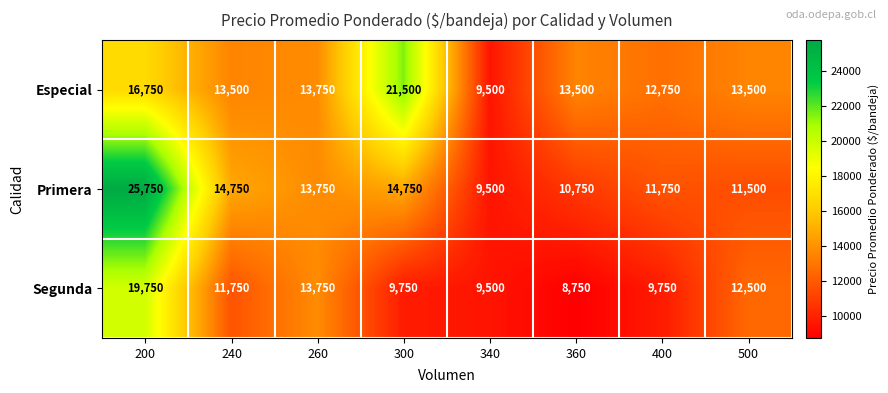

The Segunda series shows 9456 at 200. True or false?

False